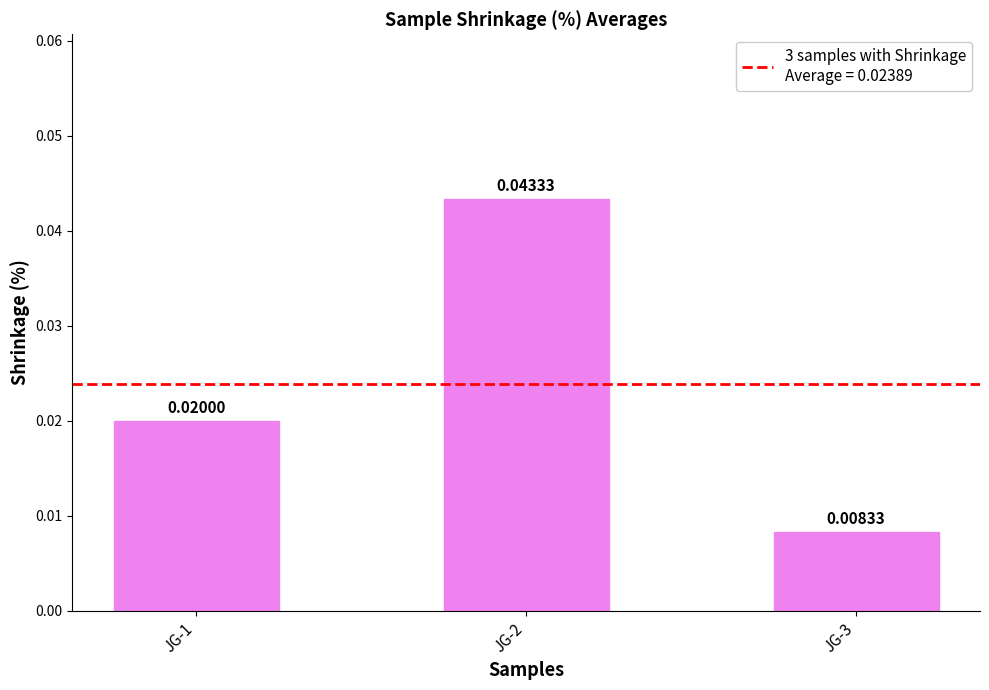

Which has a higher value, JG-1 or JG-2?

JG-2